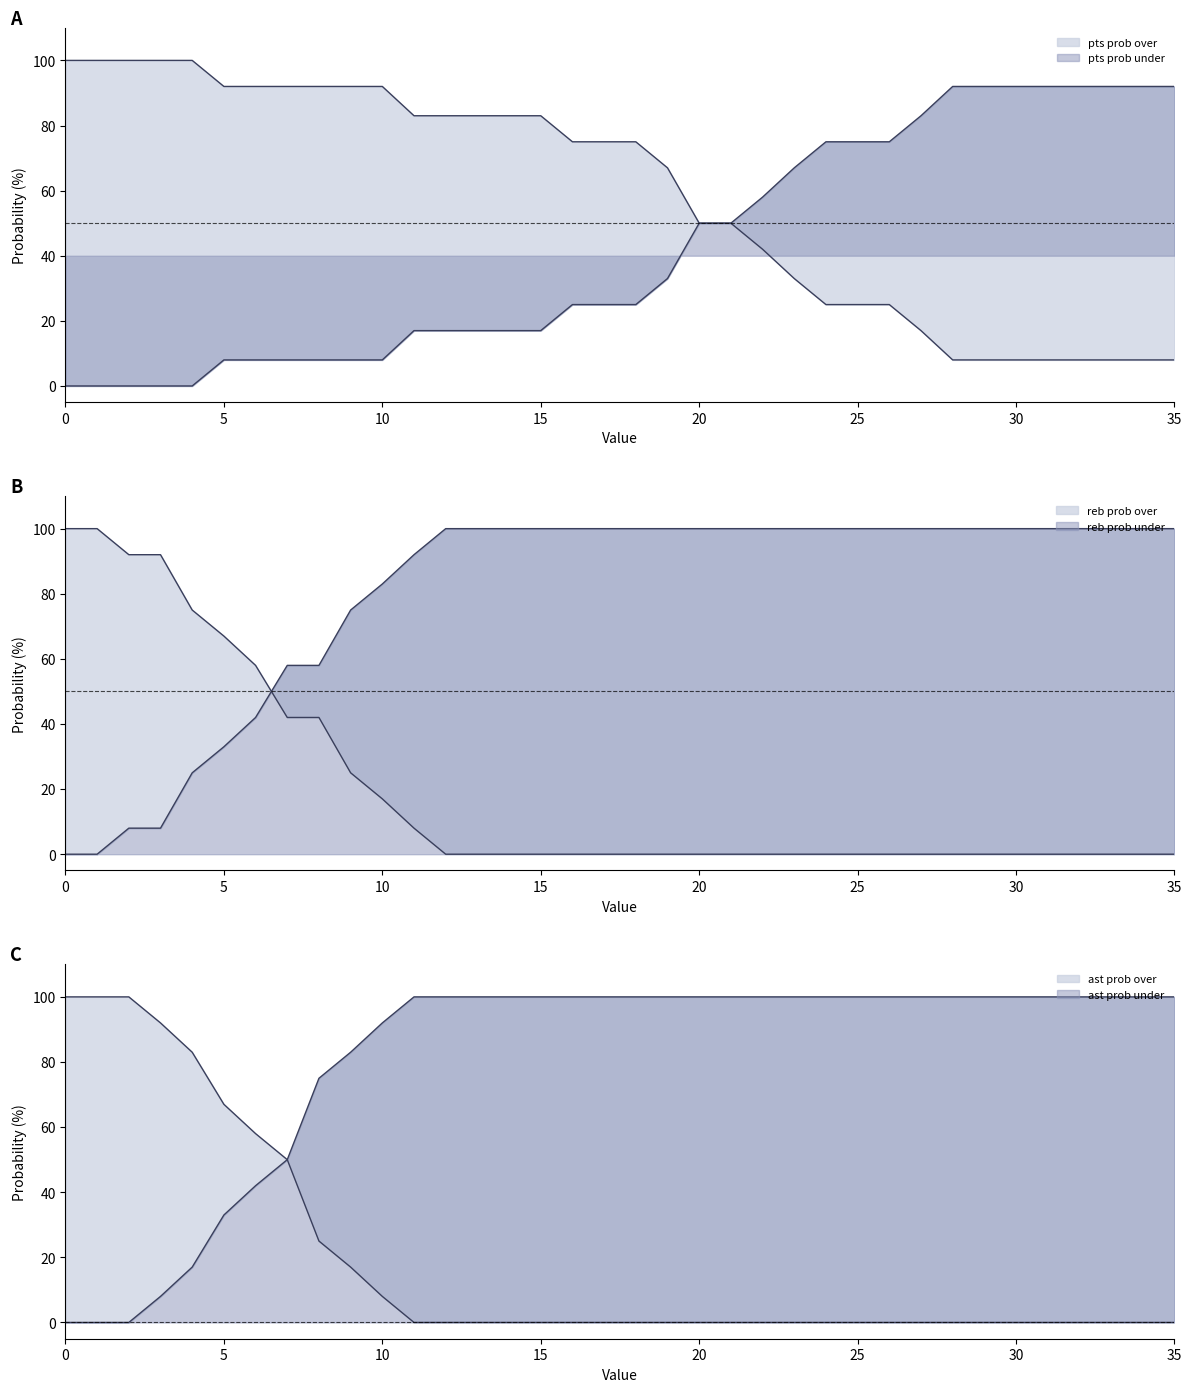

True or false: ast prob under has a value of 42 at 13.

False